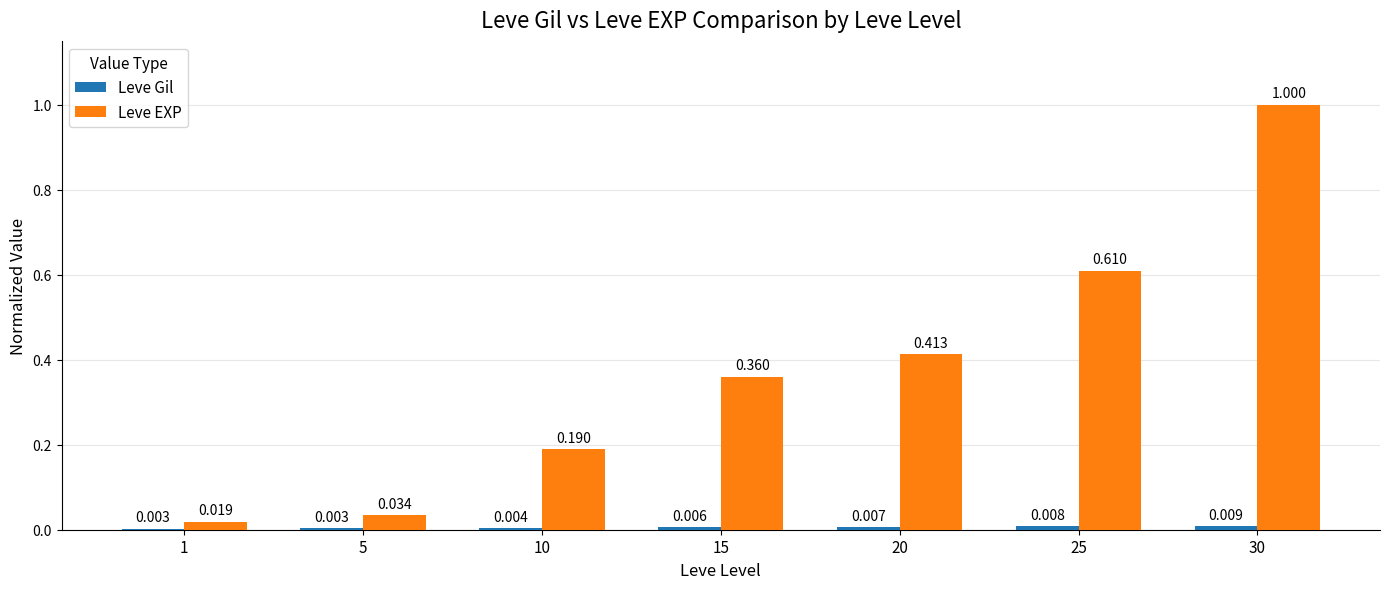

What is the sum of all Leve EXP values?

2.6